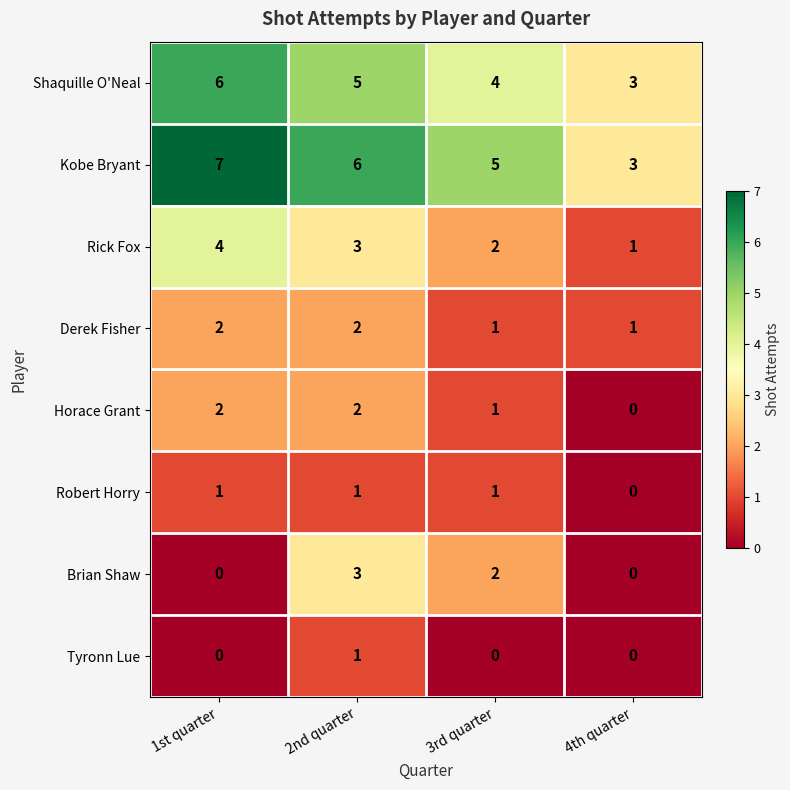

At which label does Brian Shaw first exceed 2?

2nd quarter